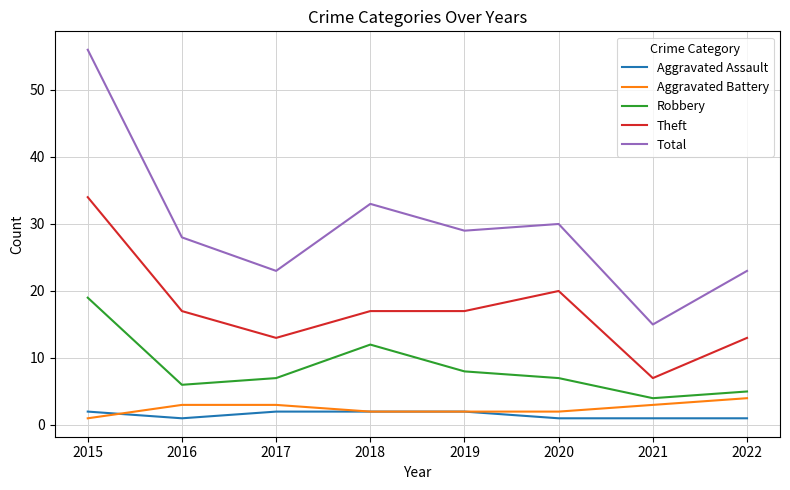

At which label does Aggravated Battery reach its minimum?

2015